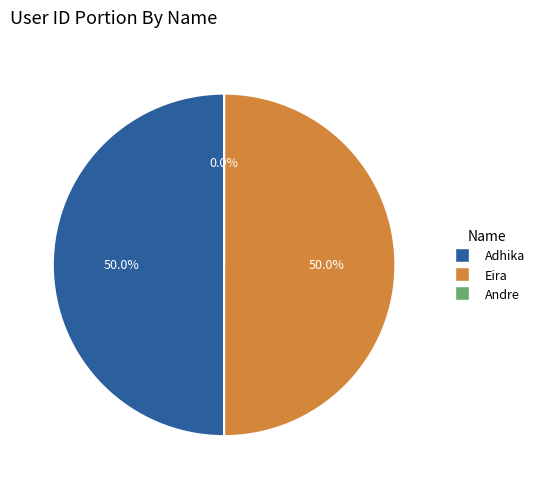

Which slice is the largest?

Eira